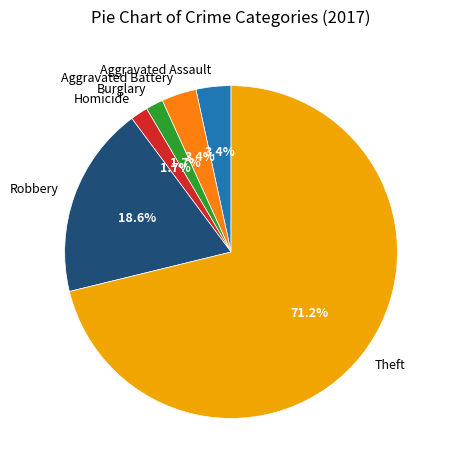

What is the largest slice in the pie chart?

Theft